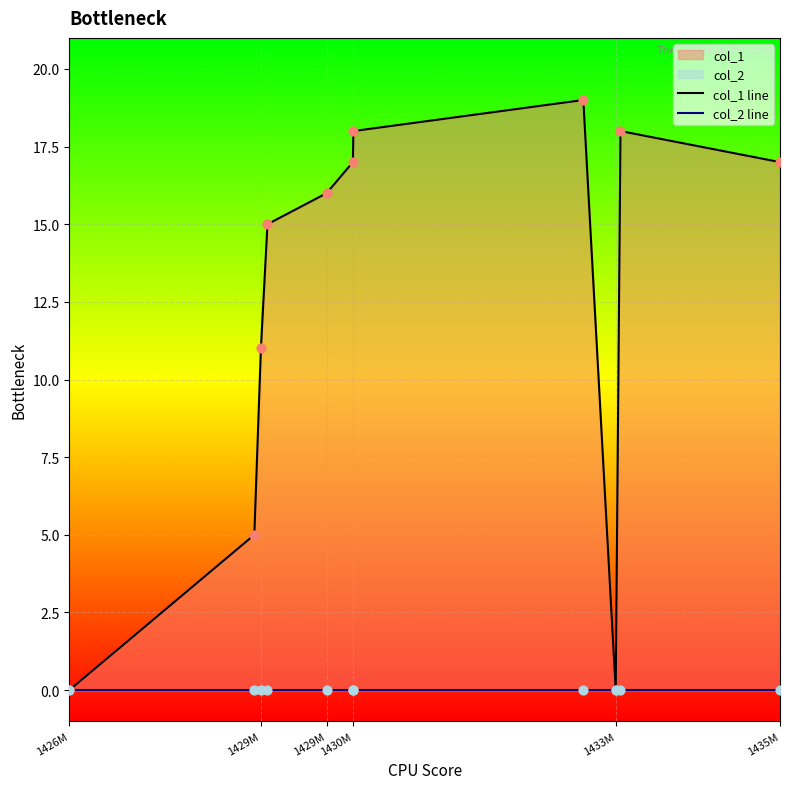

Is the value of col_2 line at 6 greater than the value of col_1 line at 9?

No